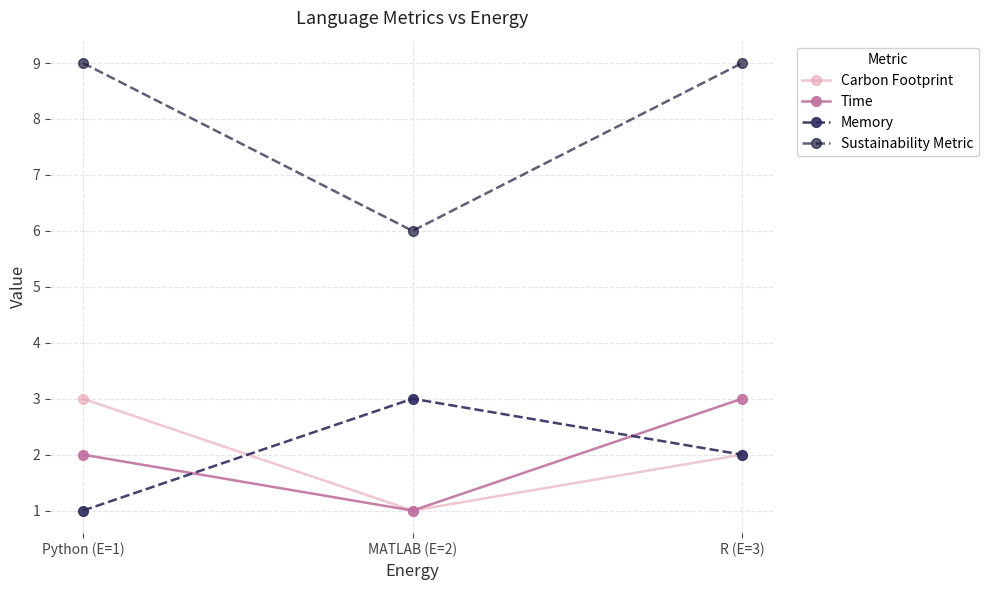

Which category has the lowest value in the Memory series?

Python (E=1)